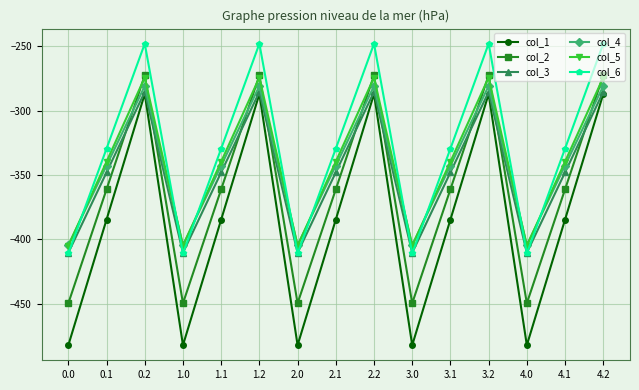

Is the value of col_6 at 3.2 greater than the value of col_4 at 0.1?

Yes